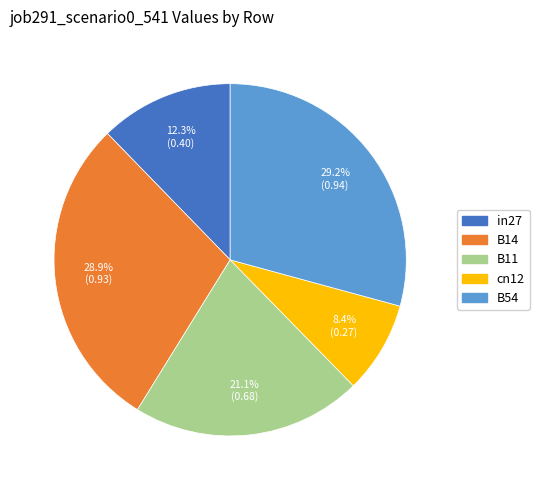

Does B11 account for over 50% of the chart?

No